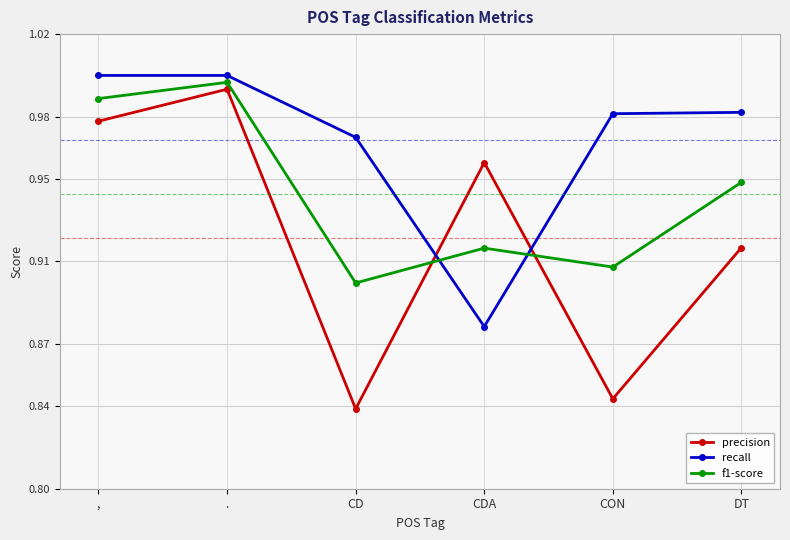

The value of f1-score at CON is 0.9. True or false?

True